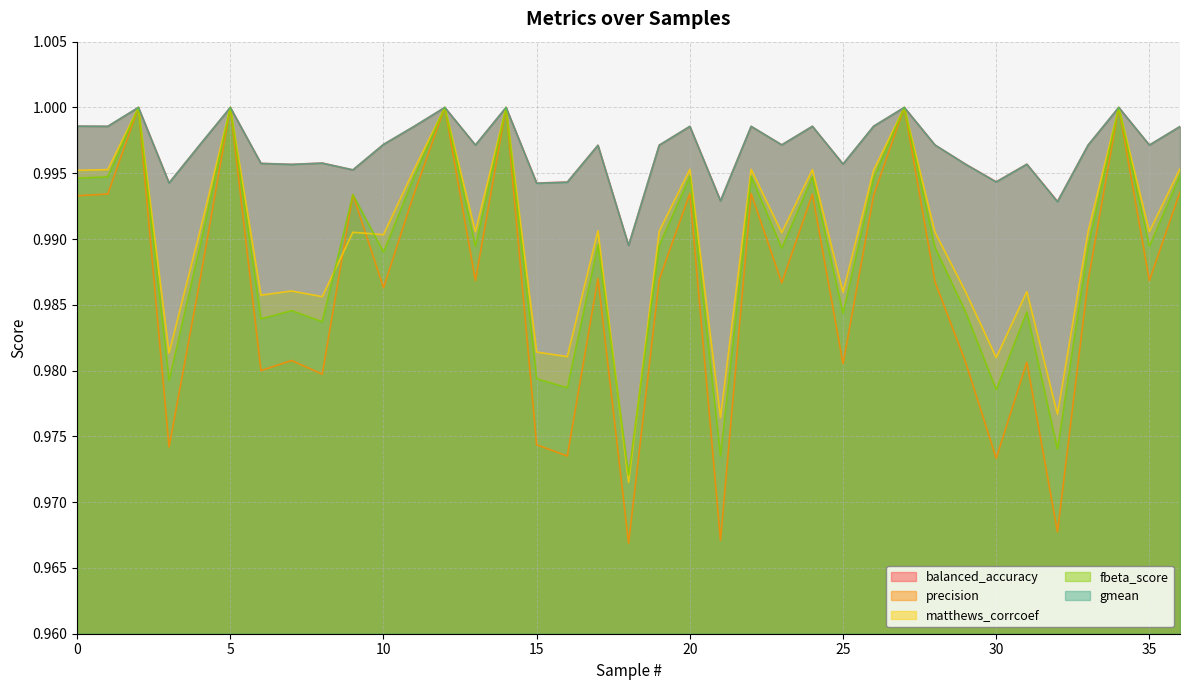

How many lines are shown in the chart?

5